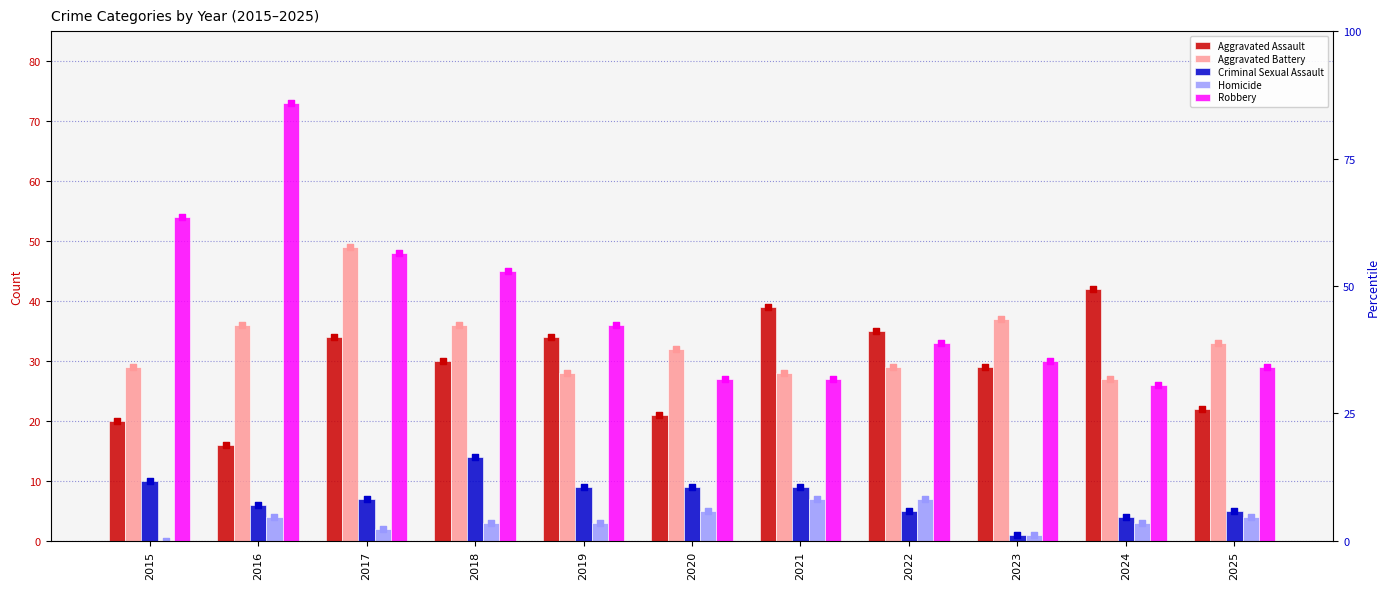

Which series contains the lowest Y value?

Homicide